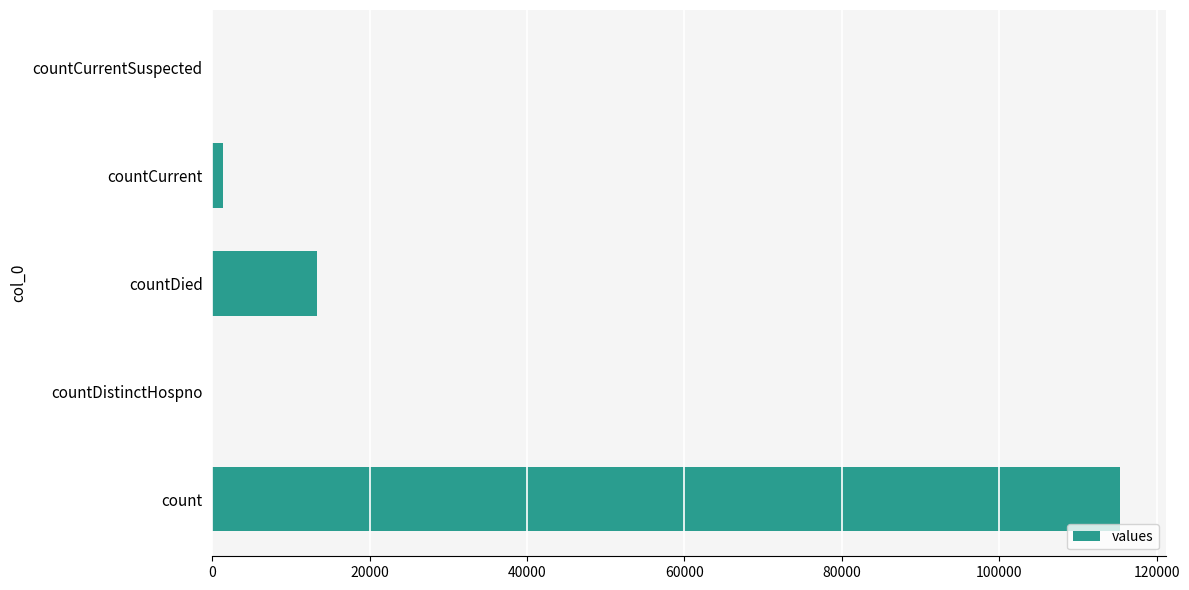

At which label is the value closest to 57689?

countDied